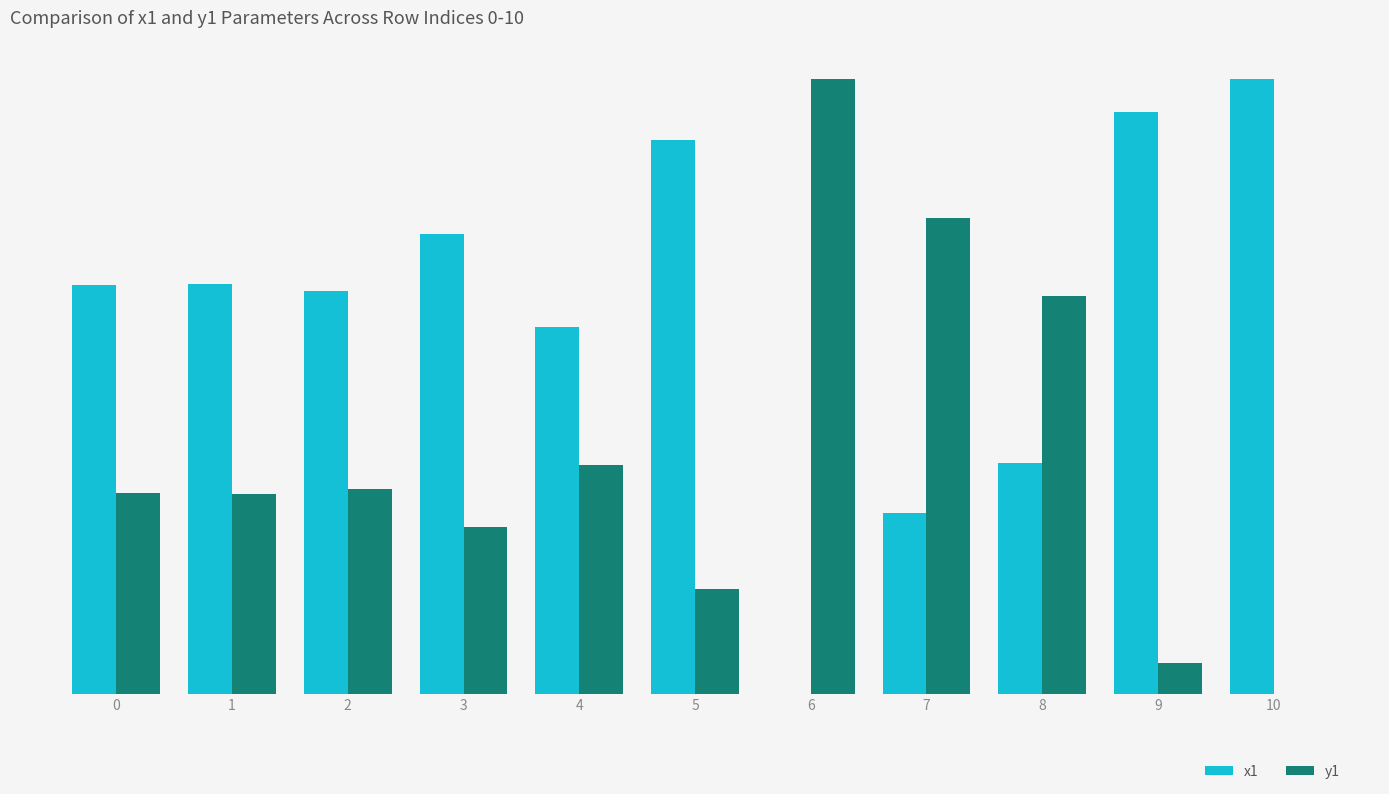

What is the highest value of the y1 series?

69.1